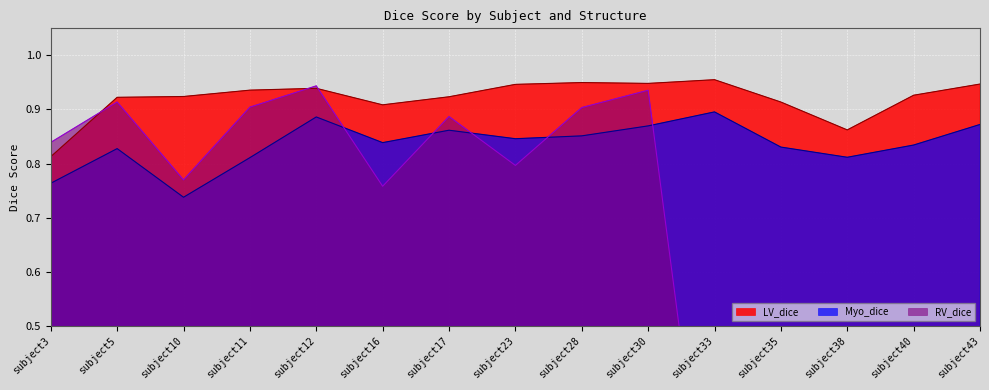

Where is the first local maximum for Myo_dice?

subject5